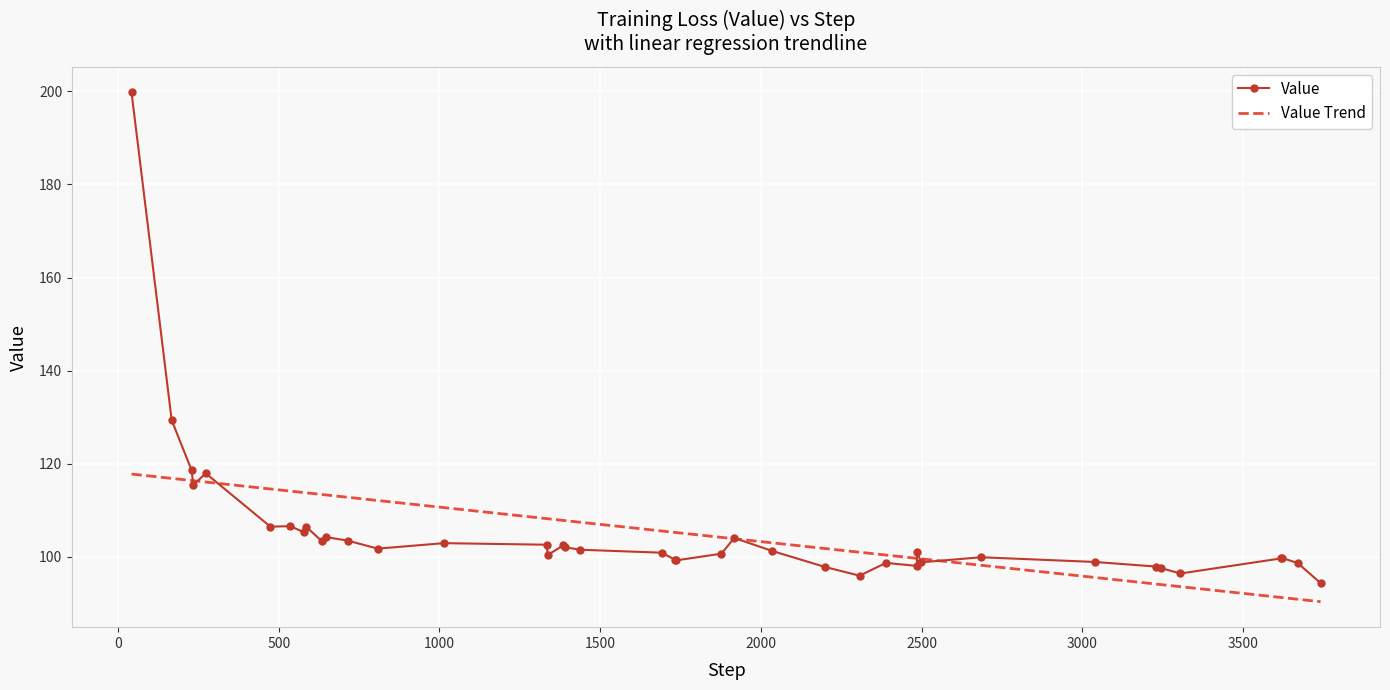

What is the greatest value displayed?

199.8